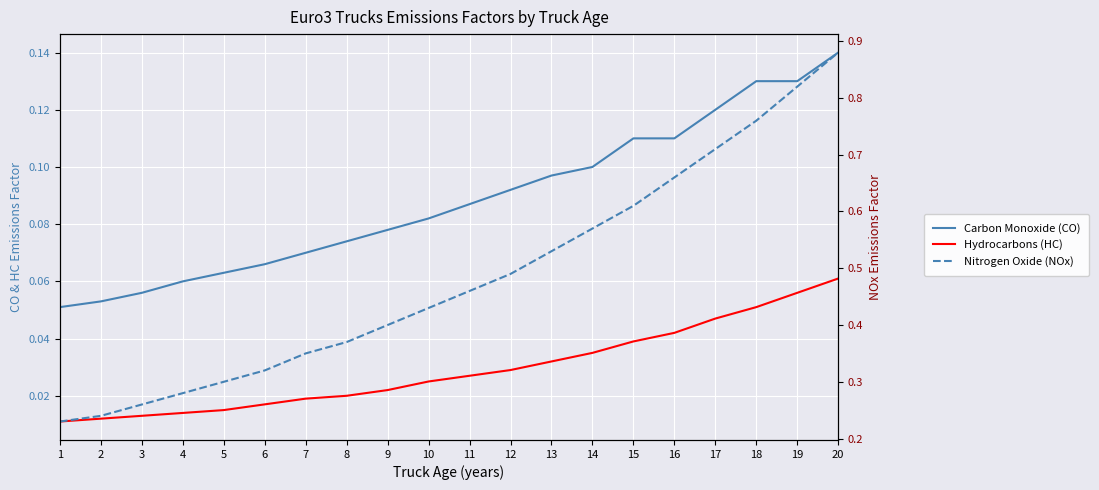

What is the difference between the second highest and minimum values in the Nitrogen Oxide (NOx) series?

0.6